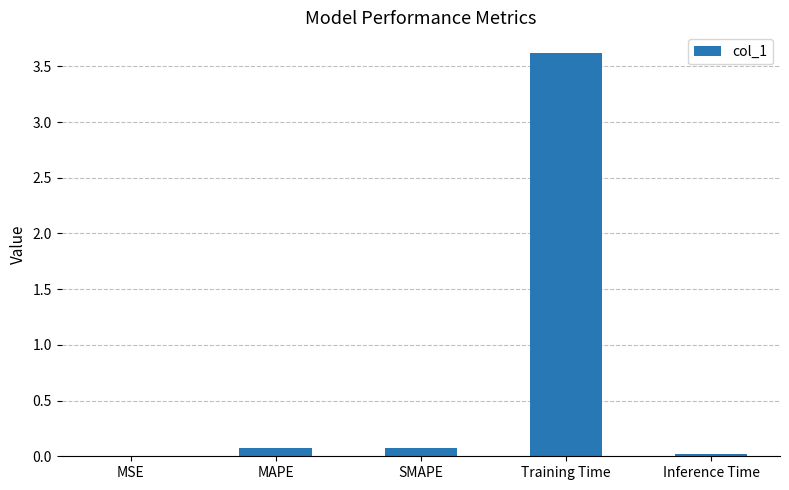

The value at Training Time is 1.8. True or false?

False